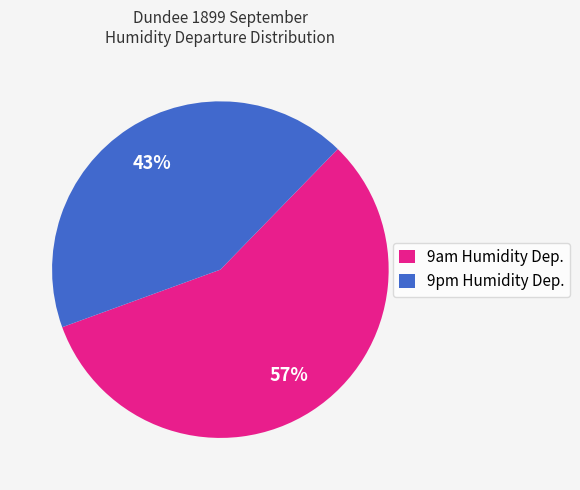

To the nearest percent, what portion does 9pm Humidity Dep. represent?

43%